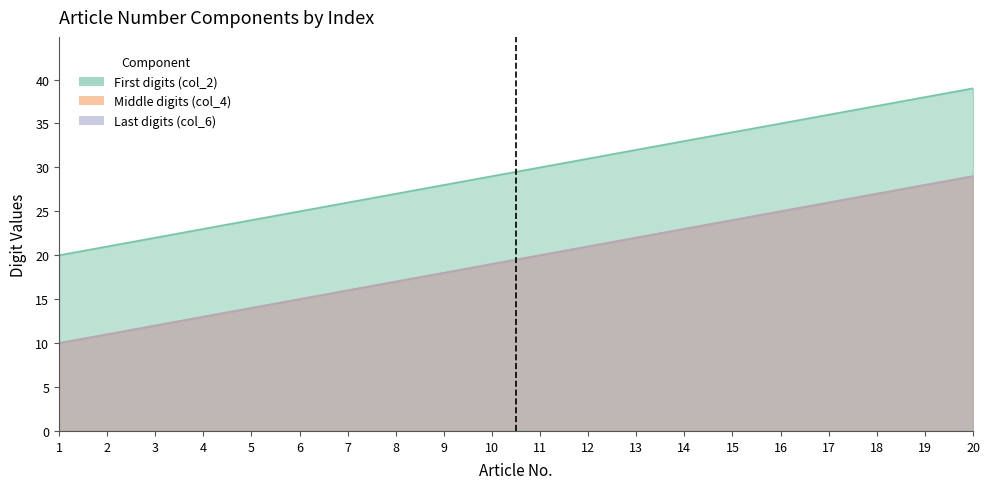

Count the number of categories in the chart.

20